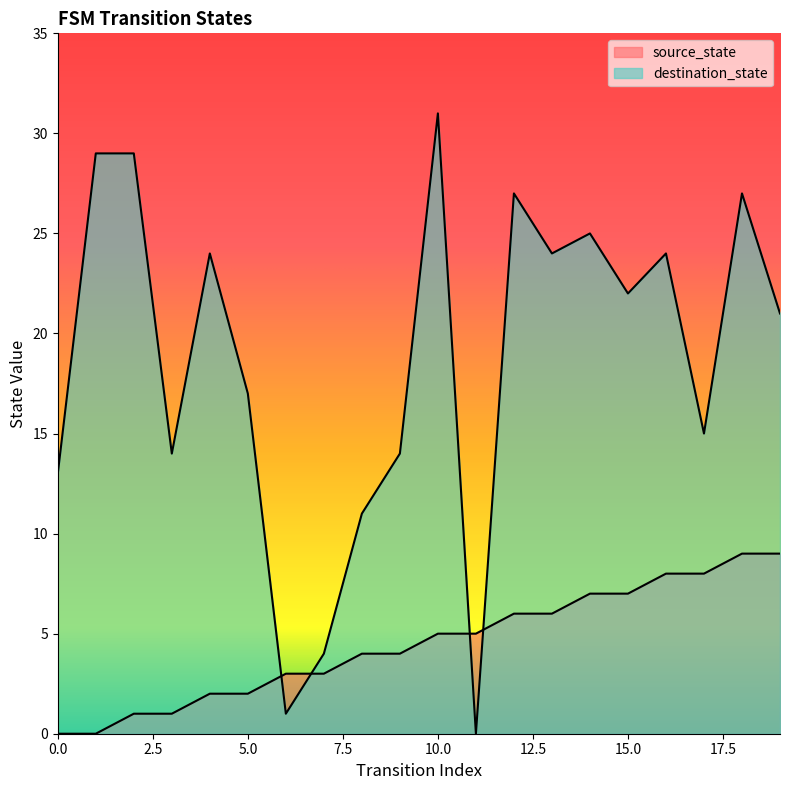

Between 5 and 6, which series saw the biggest shift?

destination_state